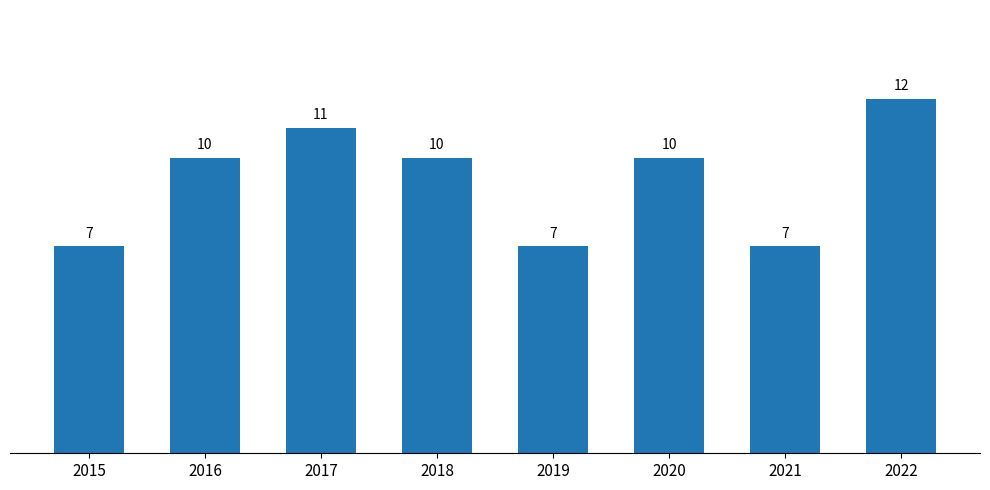

How many categories are shown in the chart?

8